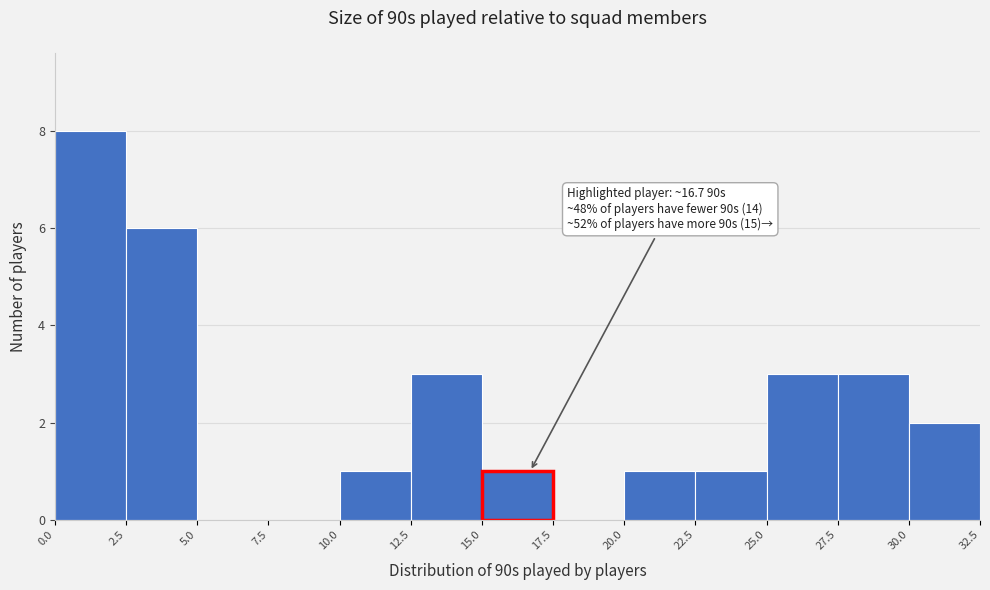

Which range on the x-axis has the tallest bar?

0.0 to 2.5